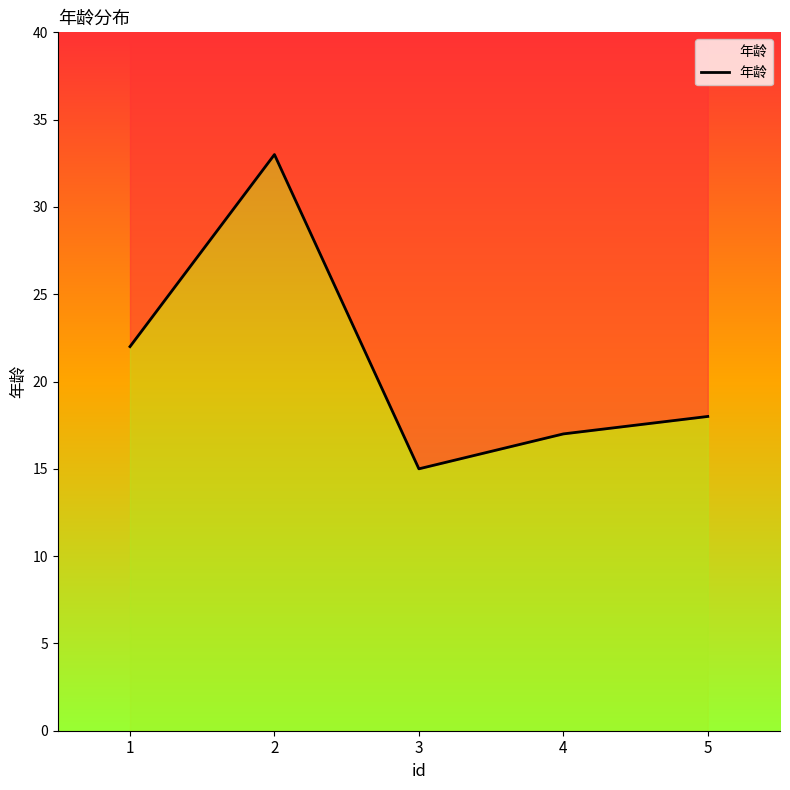

What is the sum of all values?

105